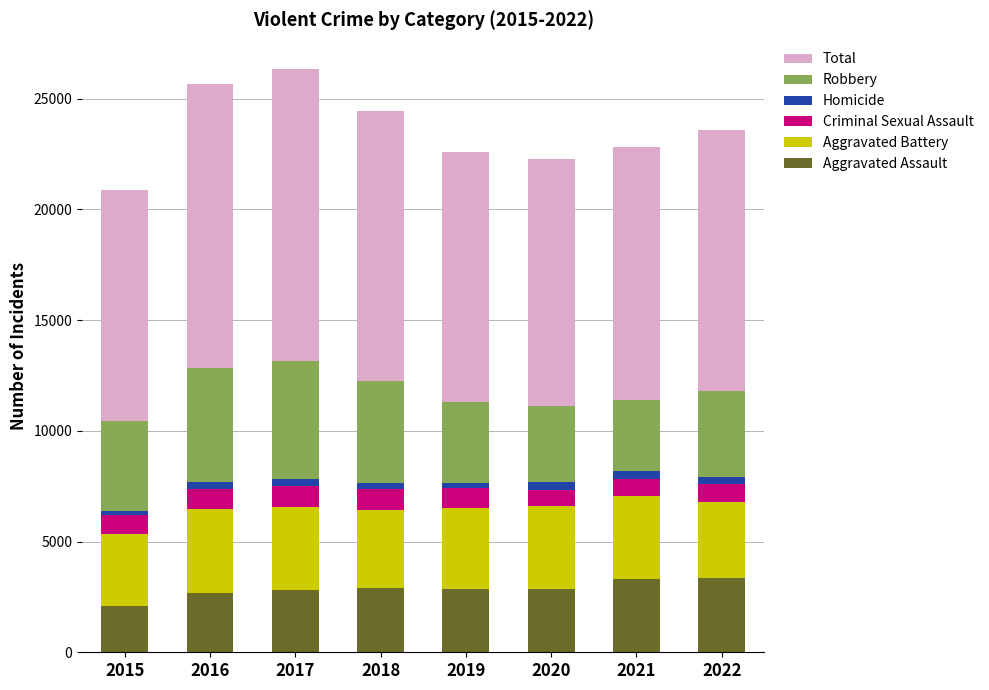

What is the minimum value for Aggravated Assault?

2090